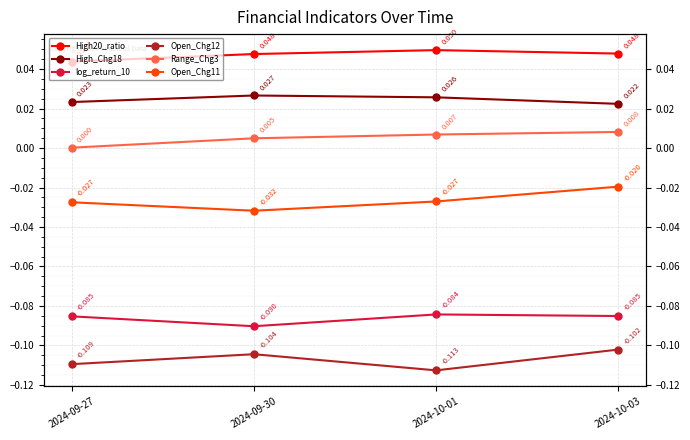

What is the label of the 1st point from the left?

2024-09-27